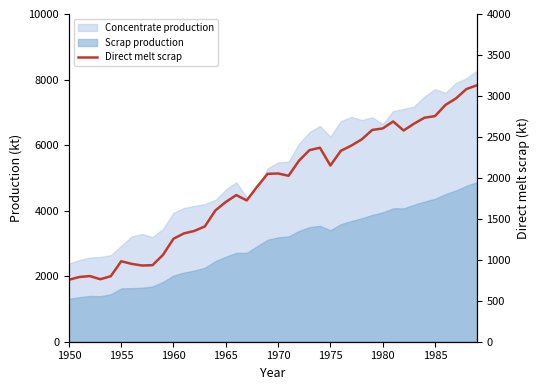

What is the sum of all values?

75885.5